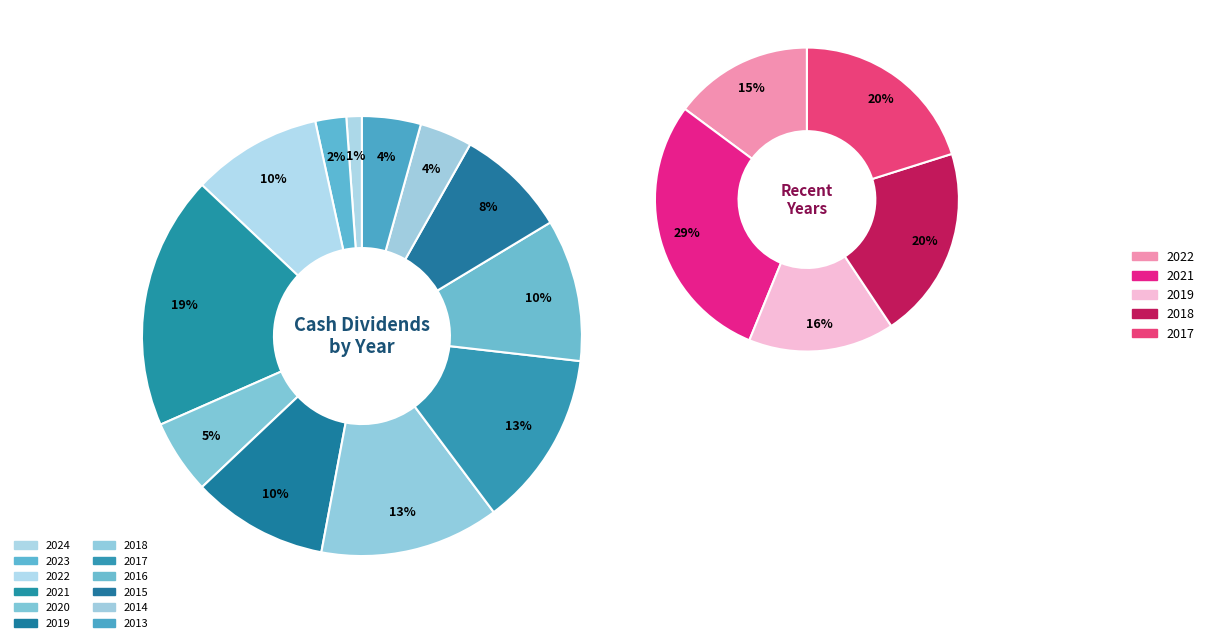

Is 2020 the majority of the pie?

No